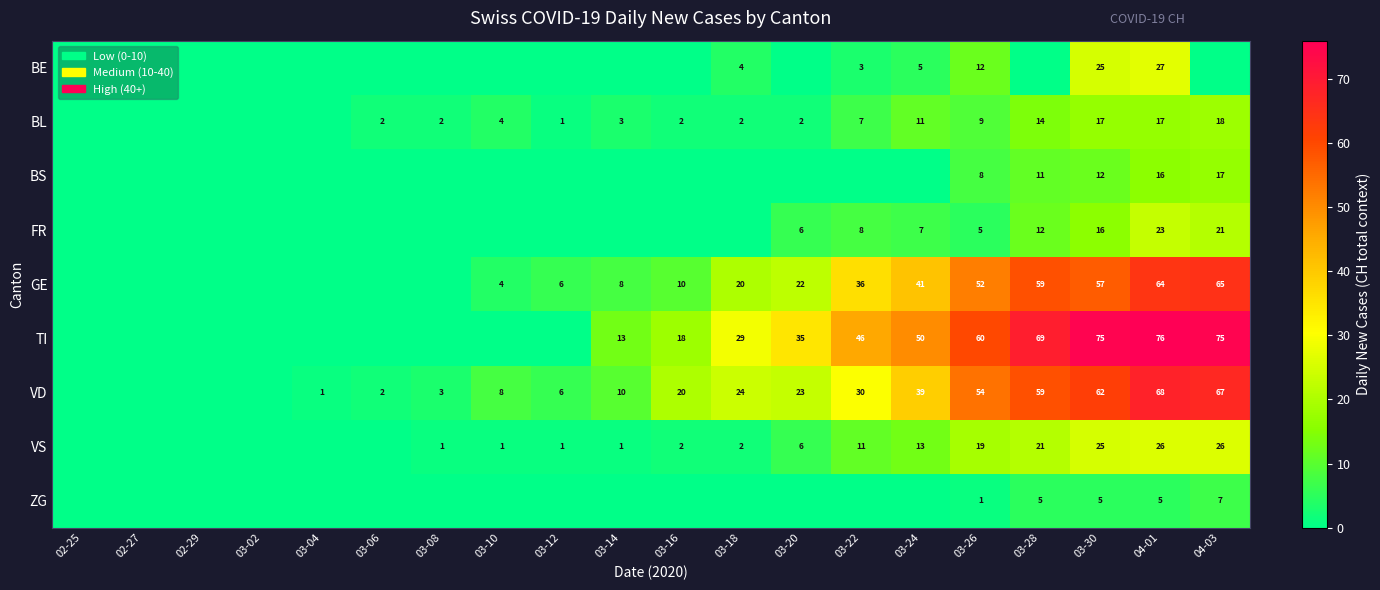

What is the total value across all series at 03-30?

294